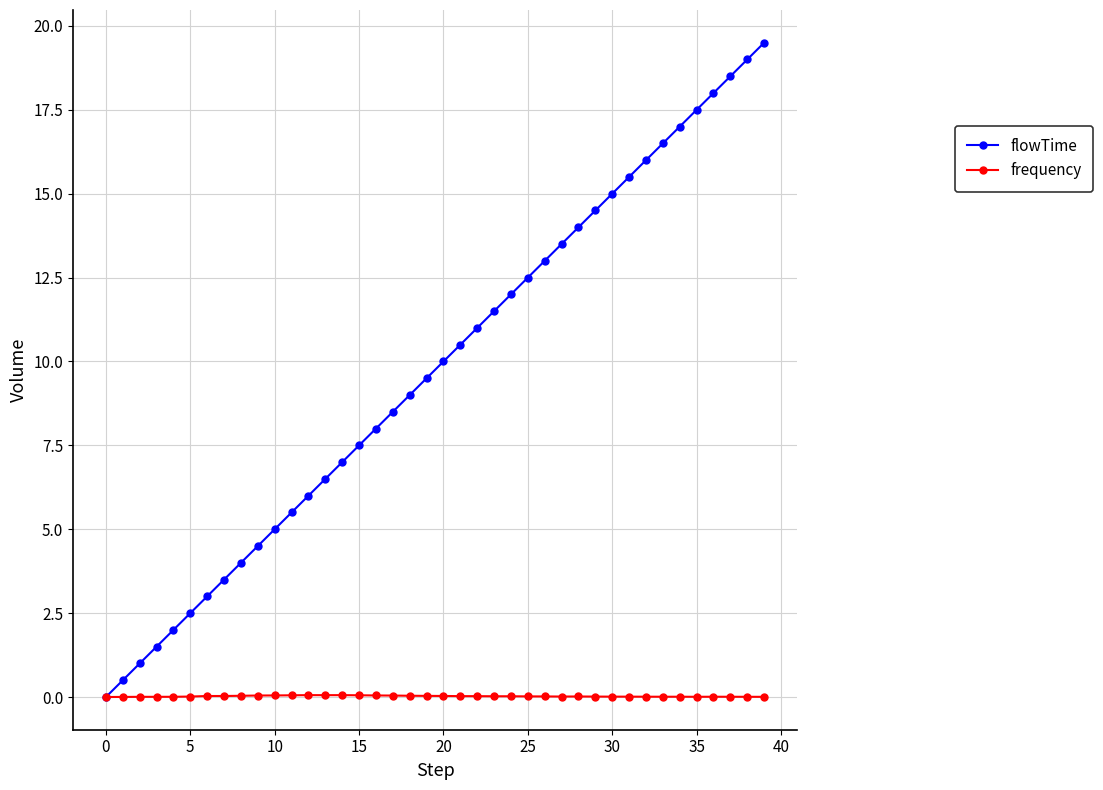

Which series has the largest total across all categories?

flowTime